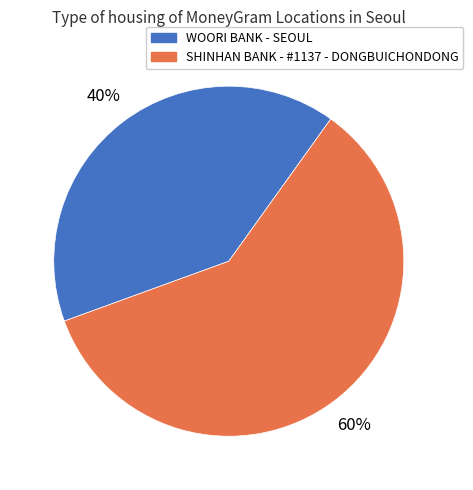

To the nearest percent, what is the average slice percentage?

50%